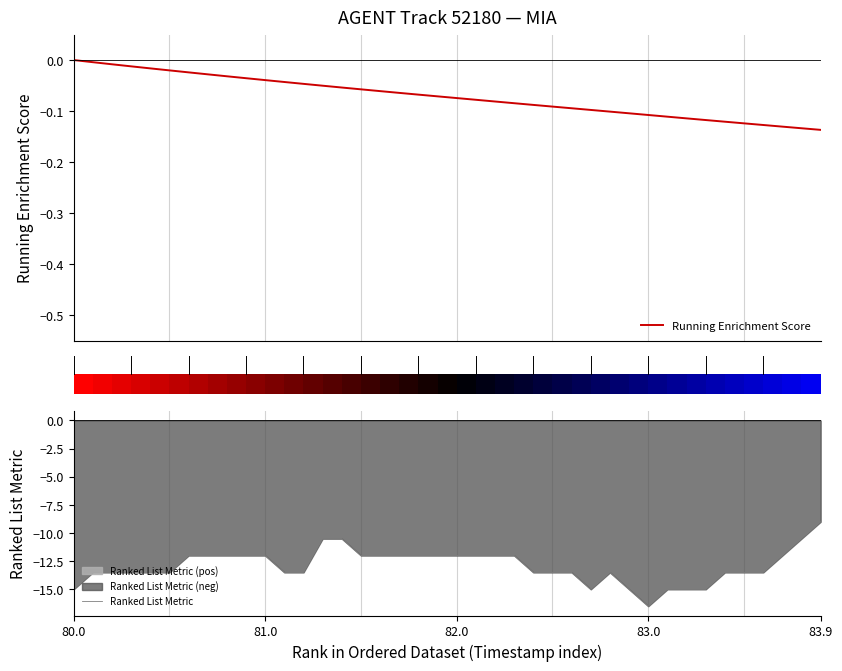

How many data points does each series have?

40